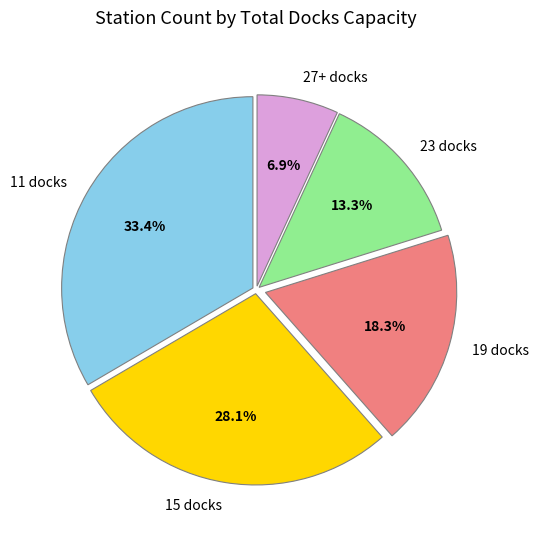

Which has a higher value, 27+ docks or 23 docks?

23 docks